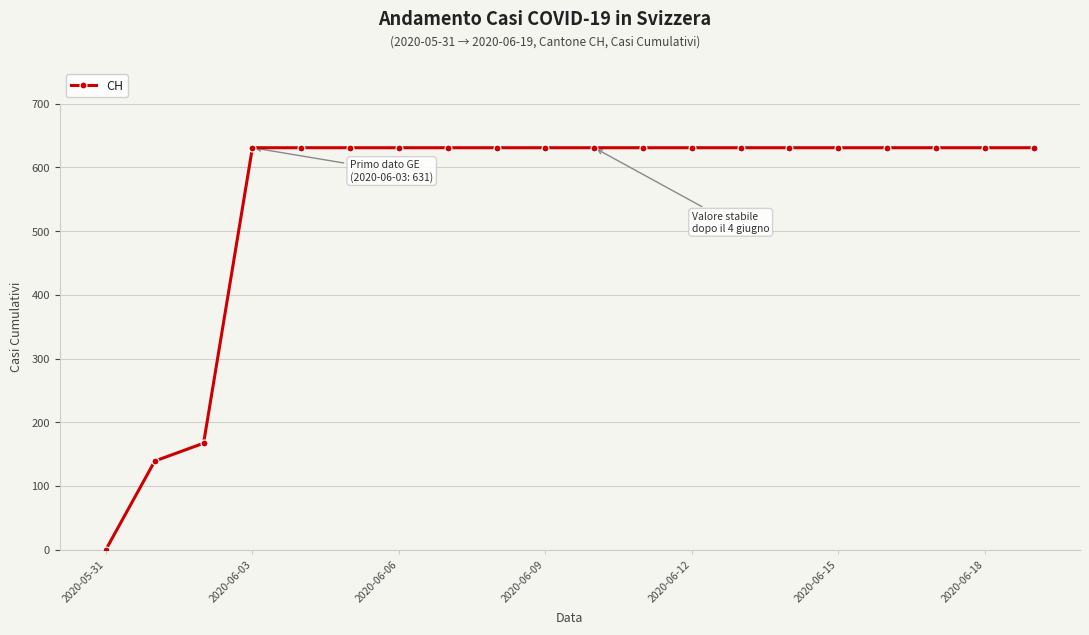

What is the maximum value shown in the chart?

631